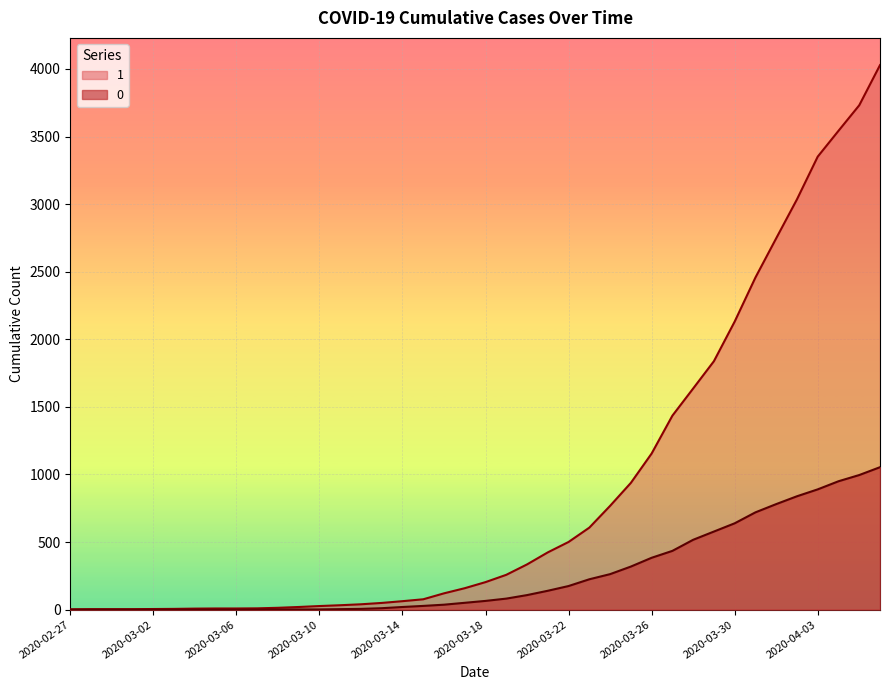

How many lines are shown in the chart?

2